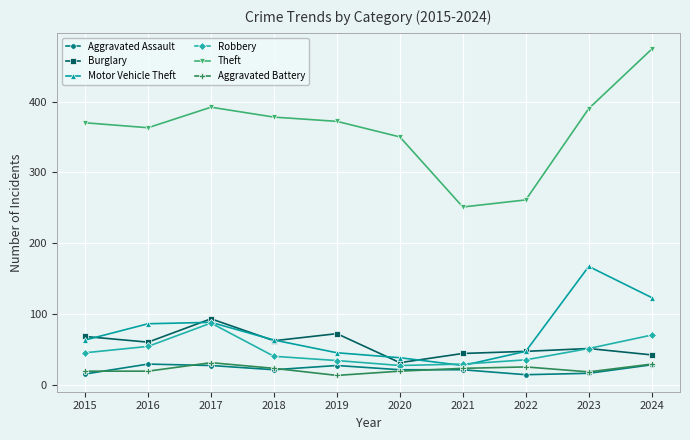

In Motor Vehicle Theft, how many points are higher than both neighbors (excluding endpoints)?

2